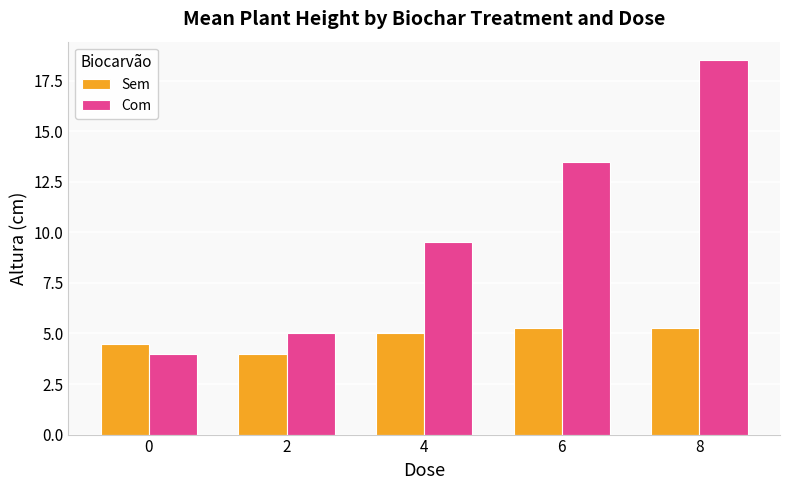

What is the average value of the Com series?

10.1